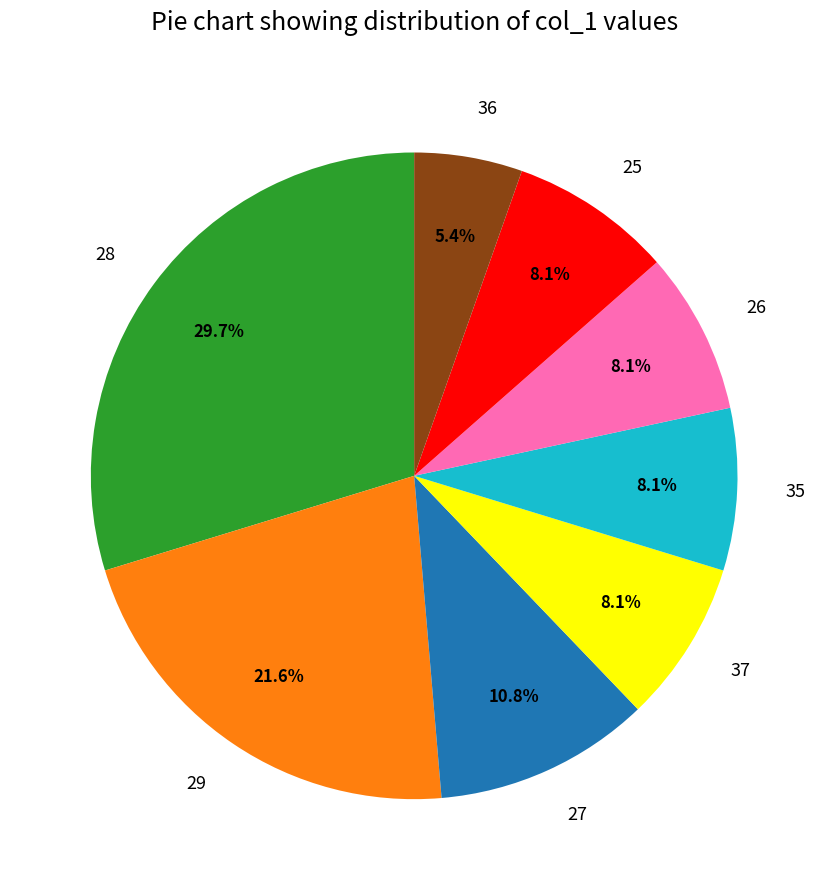

Does any single category account for the majority?

No